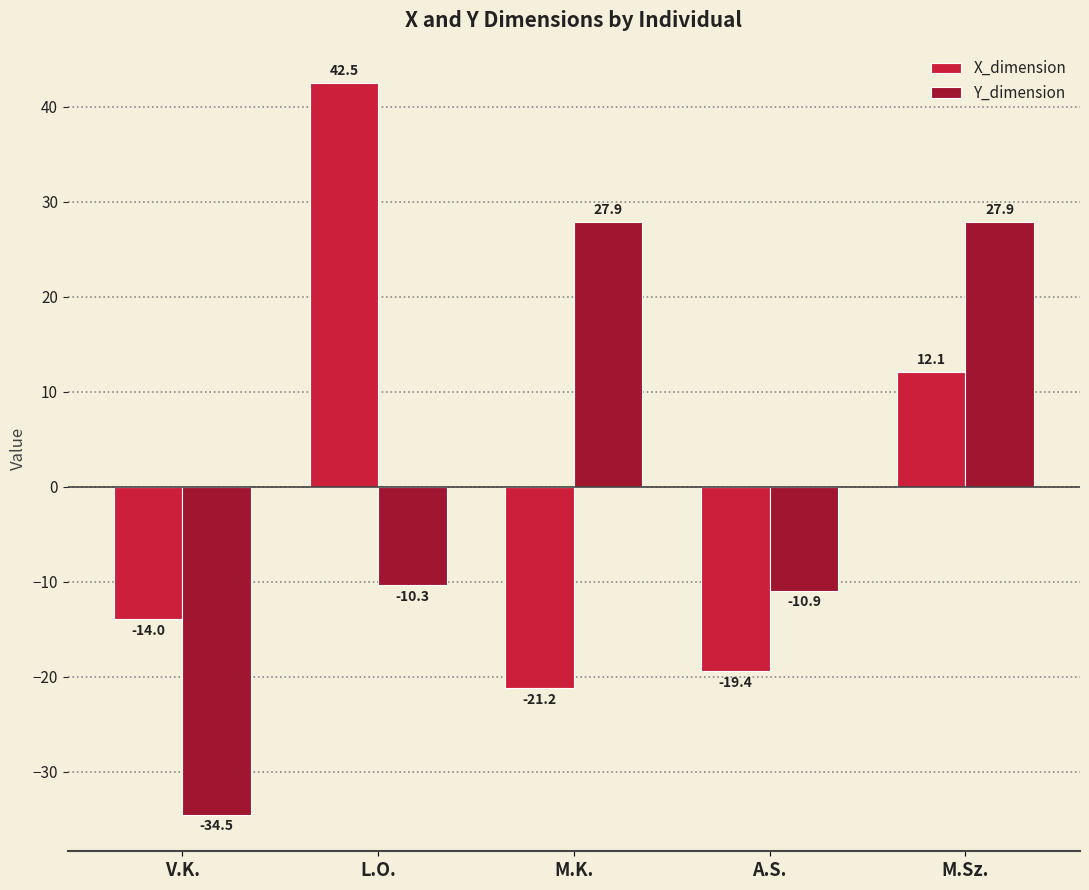

At M.K., list the series in order from largest to smallest.

Y_dimension, X_dimension